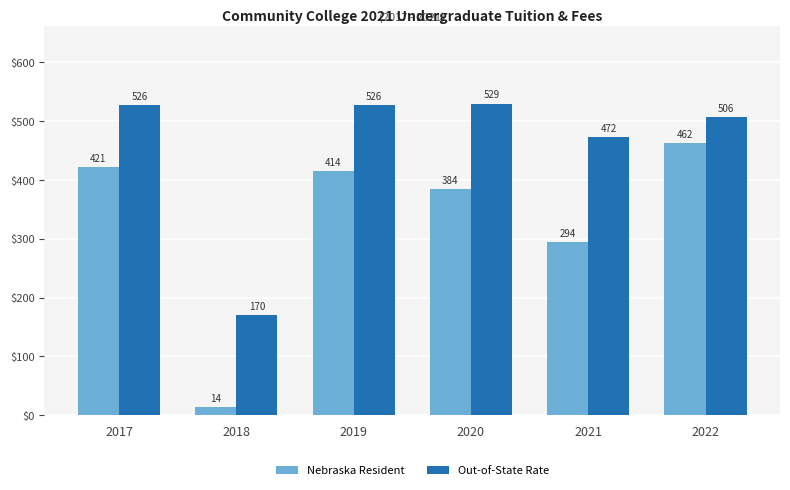

What is the maximum value shown in the chart?

529